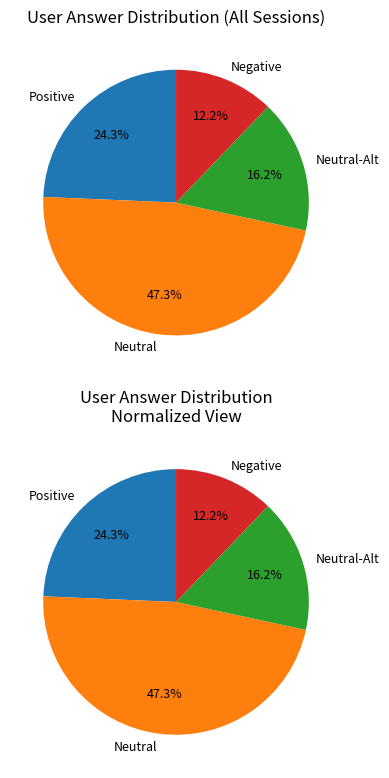

What is the total percentage of d and b?

59.5%